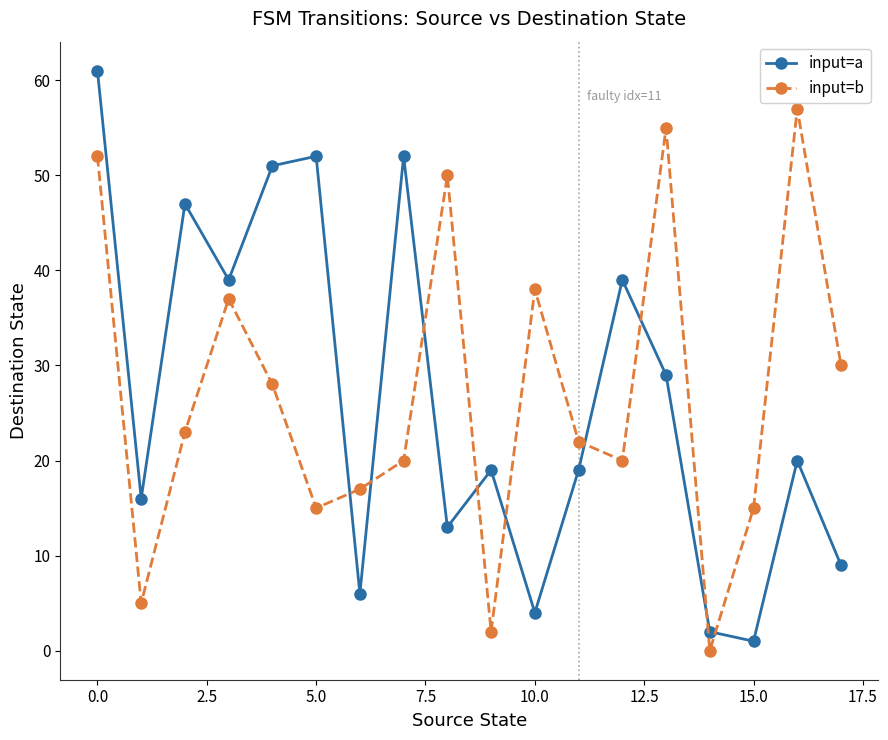

What is the difference between the second highest and minimum values in the input=a series?

51